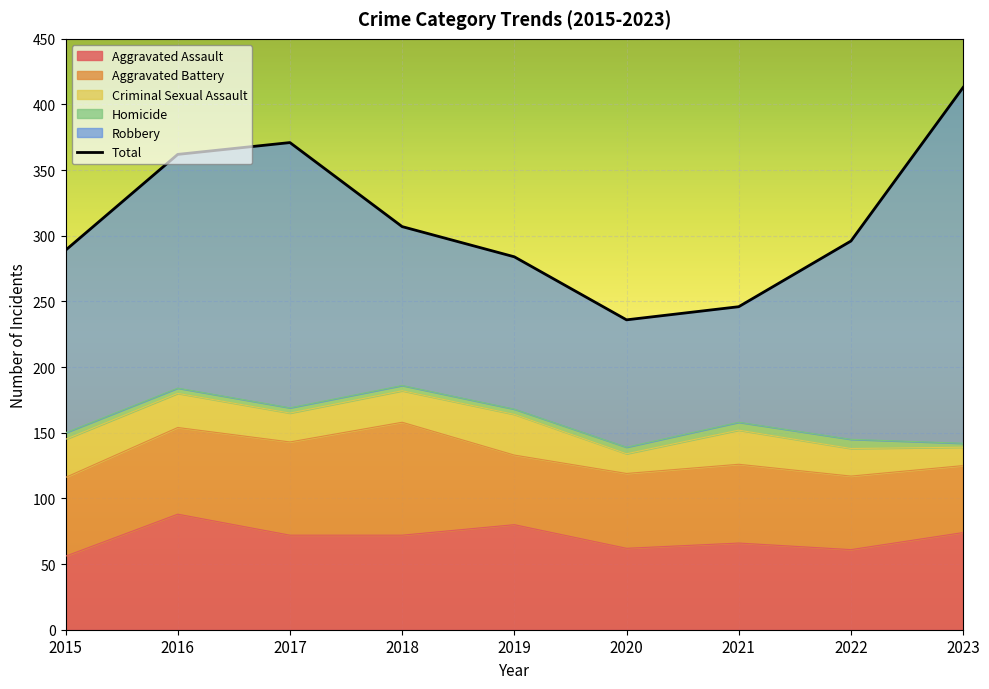

How many points are higher than both their immediate neighbors (excluding endpoints)?

1